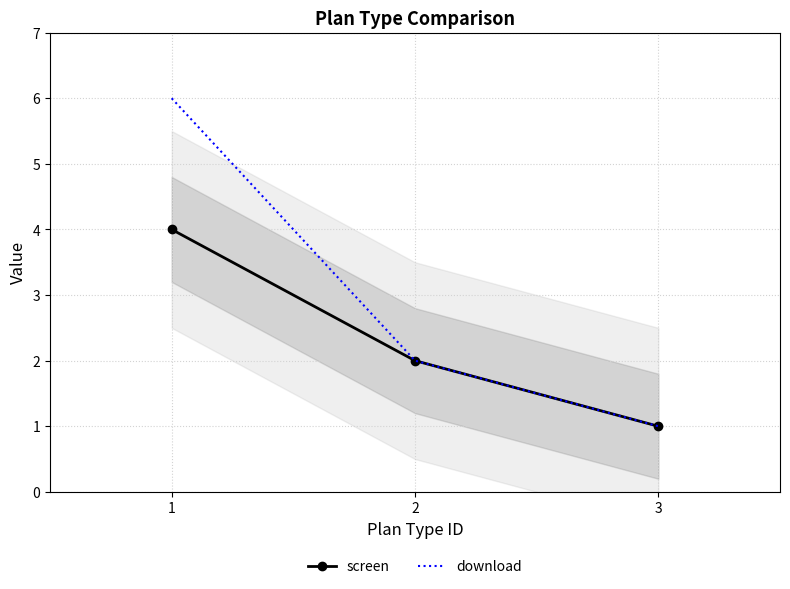

What is the minimum value shown in the chart?

1